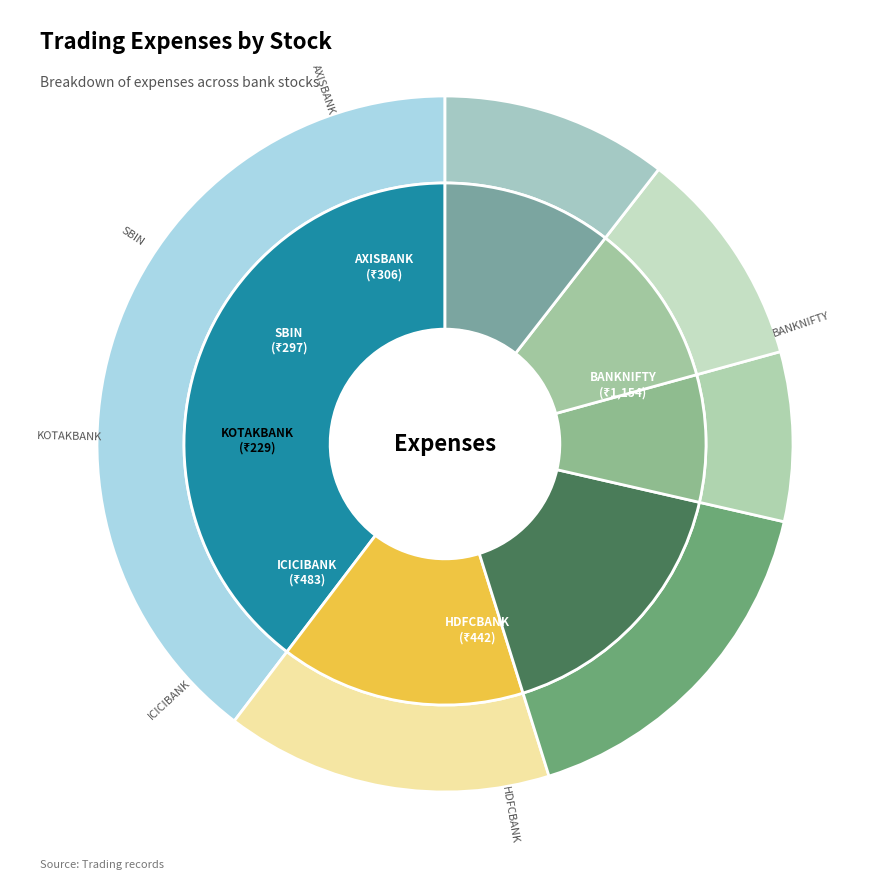

Is it true that ICICIBANK is 17% of the pie?

True